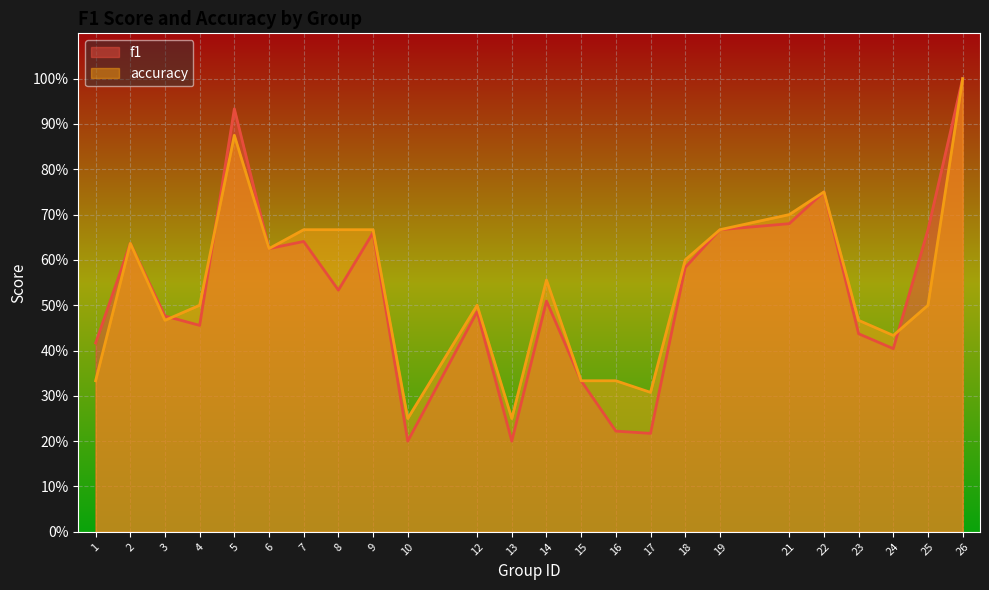

Where is accuracy nearest to the value 0?

10